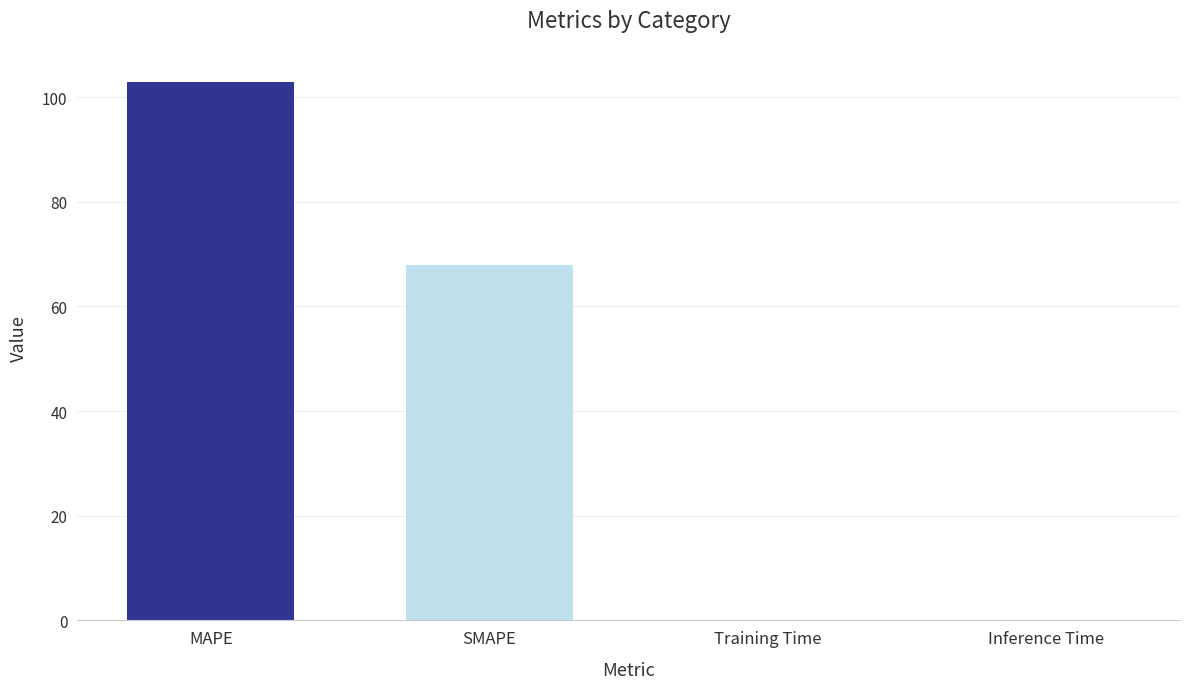

What is the sum of all values?

171.0